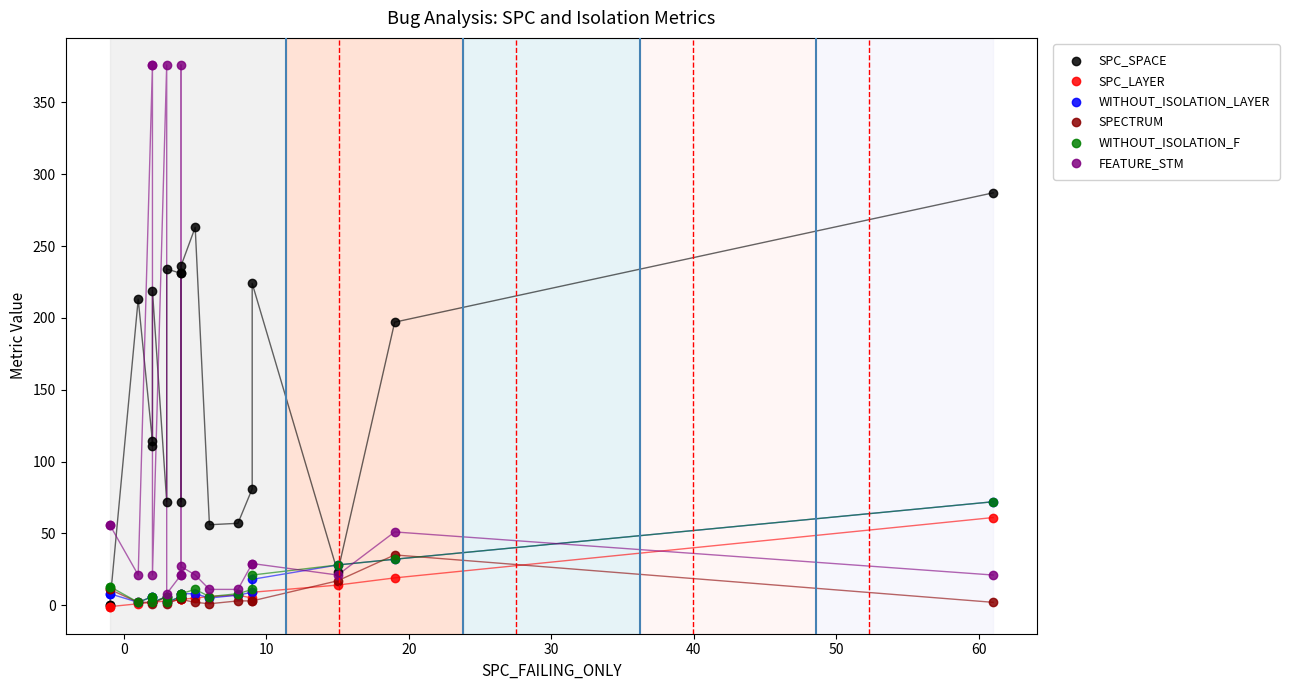

Which series has the largest Y range (max minus min)?

FEATURE_STM